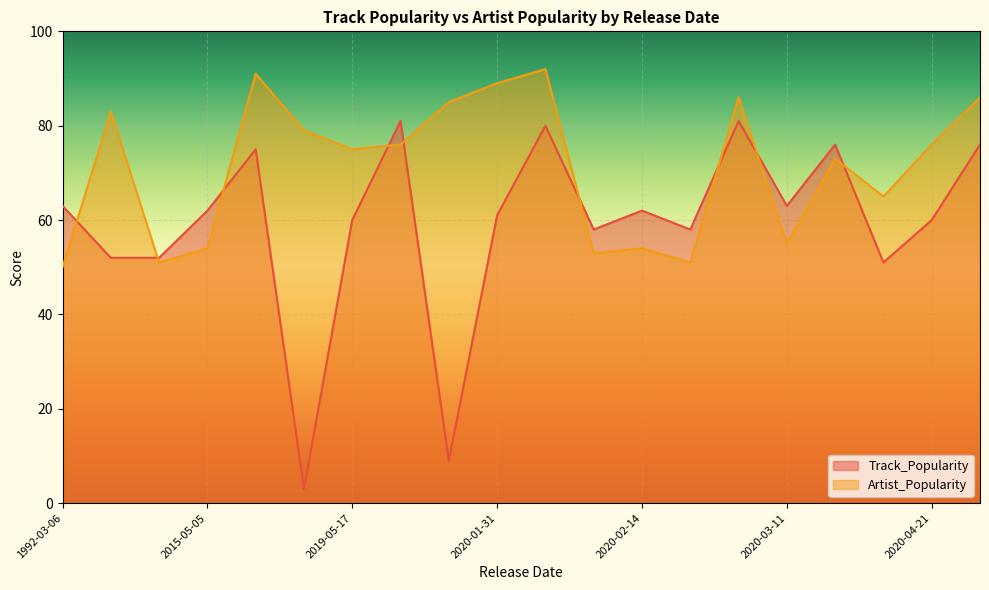

At how many categories does at least one series exceed 45?

20